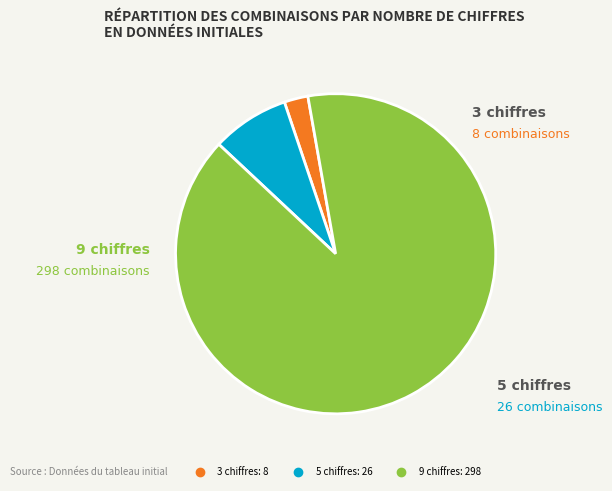

Is there any slice that represents more than half of the pie?

Yes